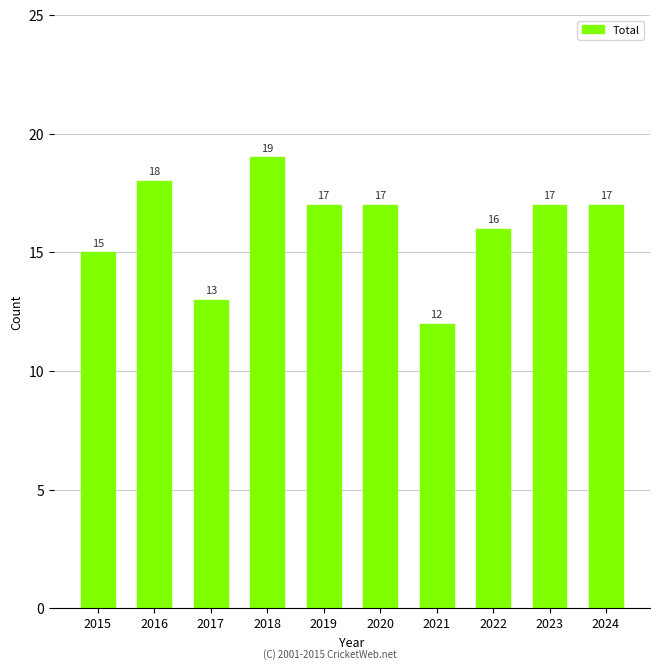

Count the values in the range 15 to 17.

6